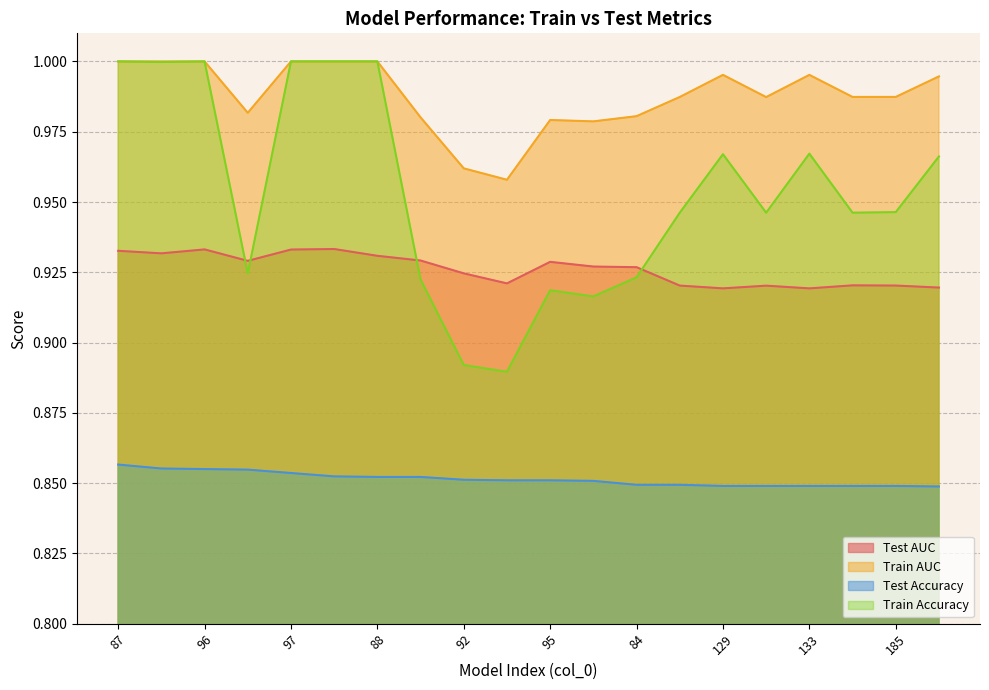

List the series in order of their peak value, lowest first.

Test Accuracy, Test AUC, Train AUC, Train Accuracy